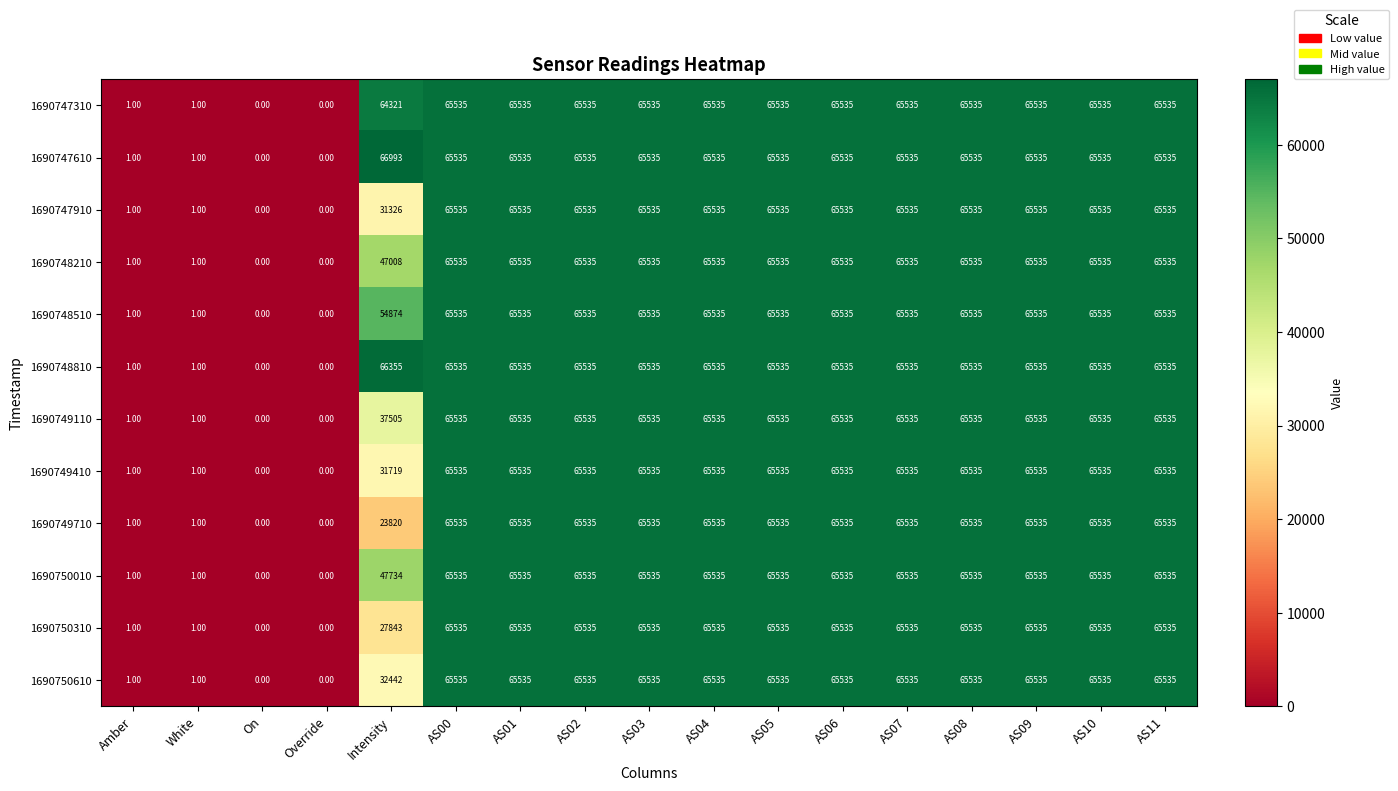

Which series has the largest range (max minus min)?

1690747610